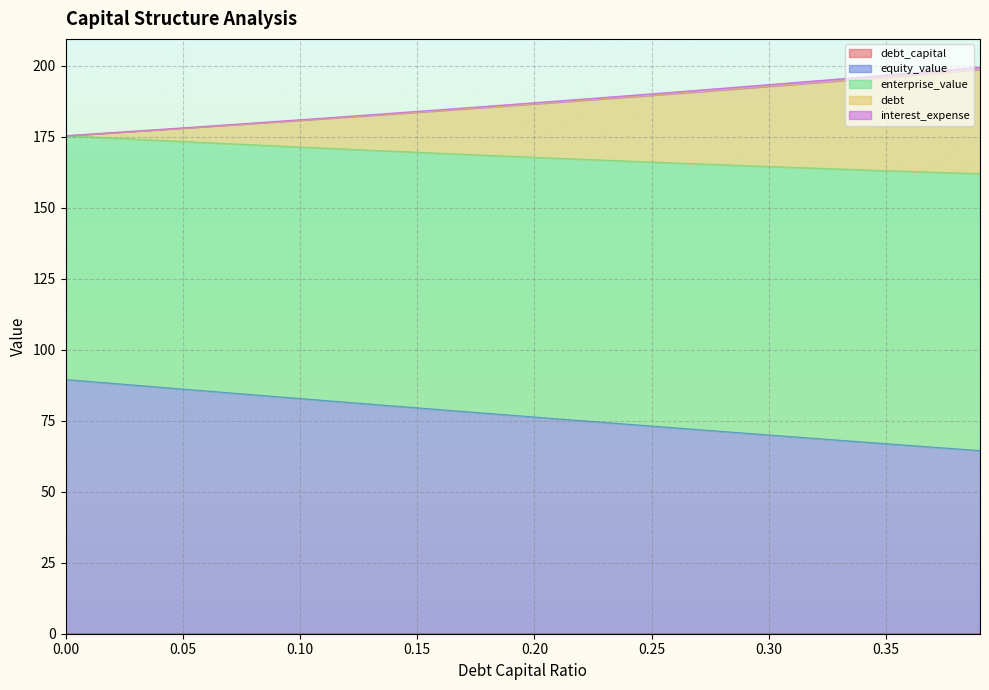

True or false: interest_expense and debt_capital intersect in this chart.

False